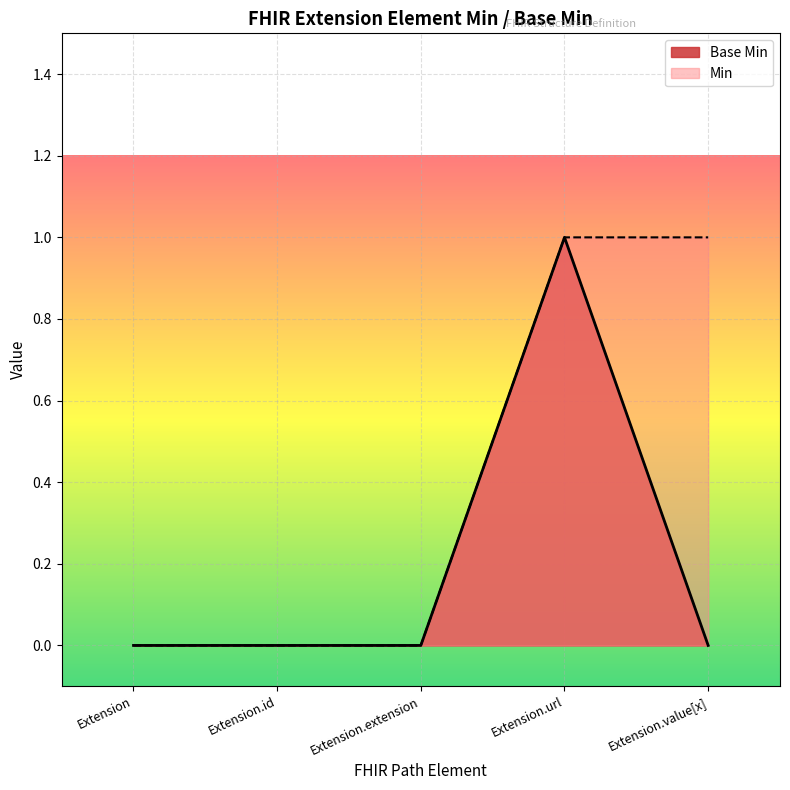

What is the label of the 4th point from the left?

Extension.url